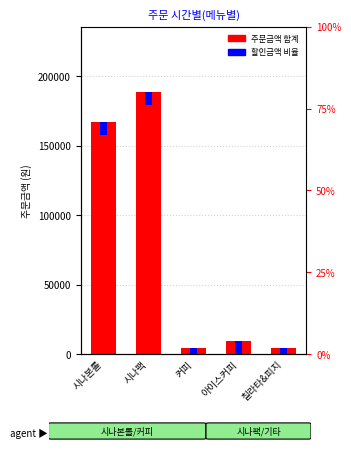

How many bars are there in total?

10